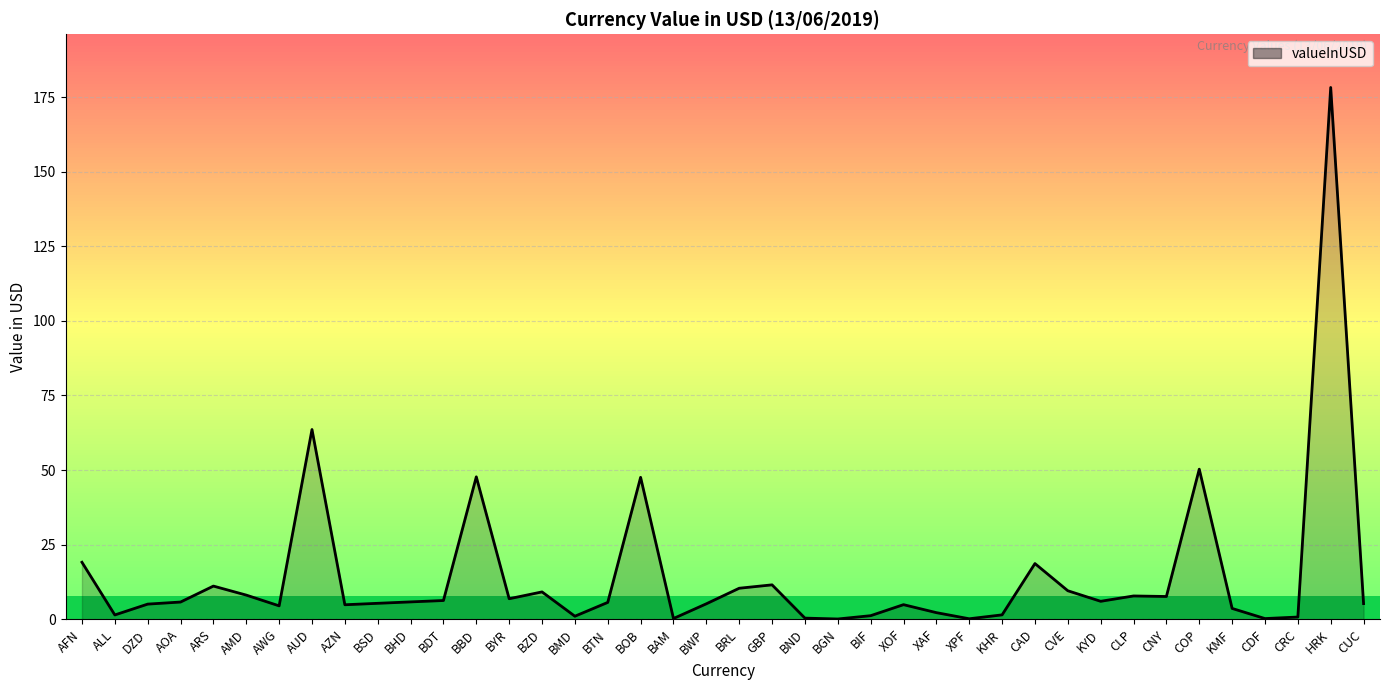

What is the ratio of the value at CLP to the value at CUC?

1.5